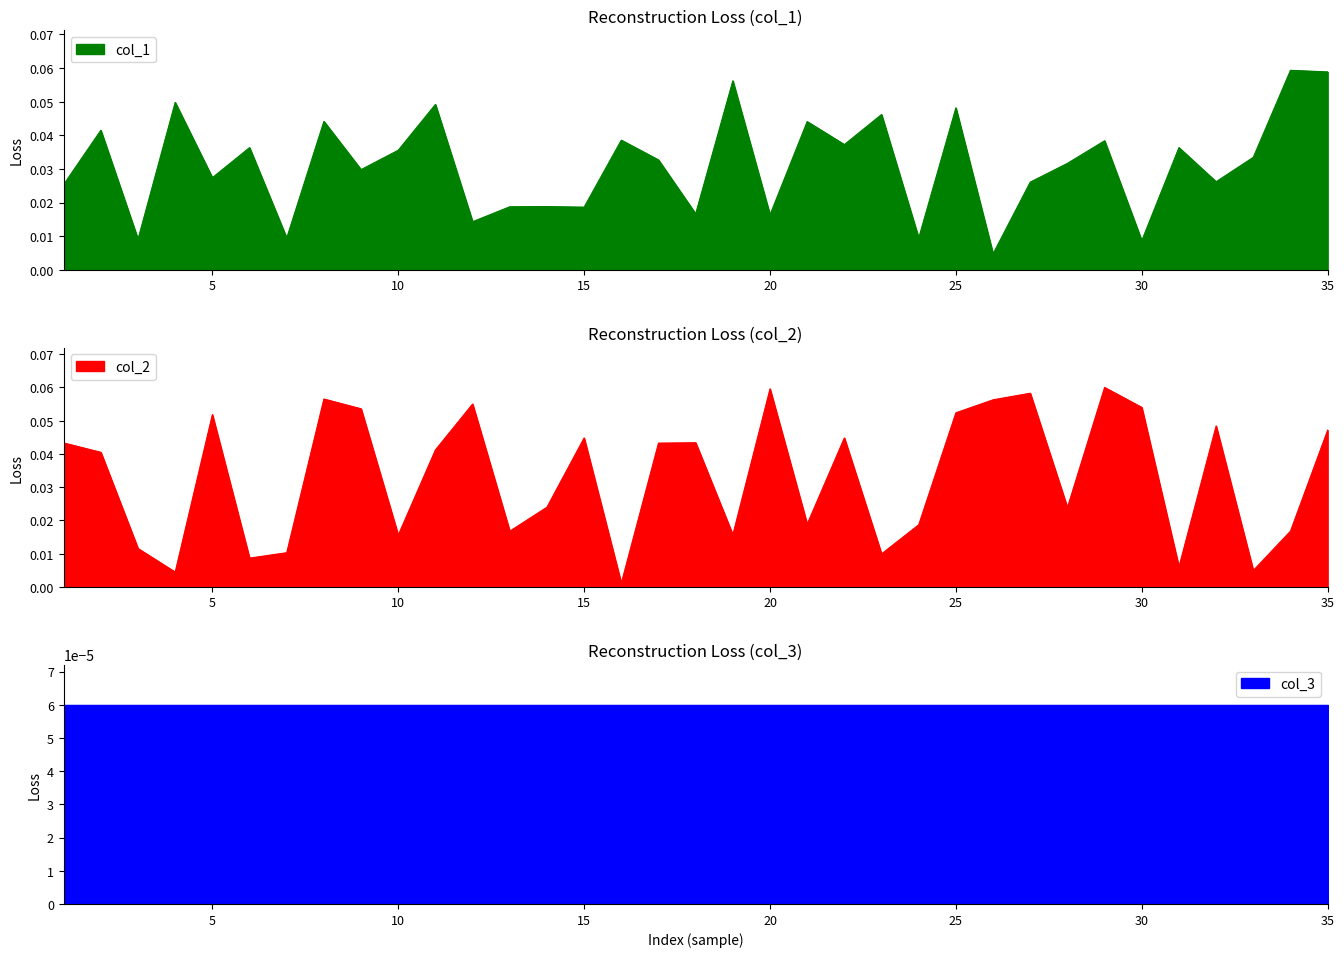

How many interior local valleys does the col_1 series have?

13